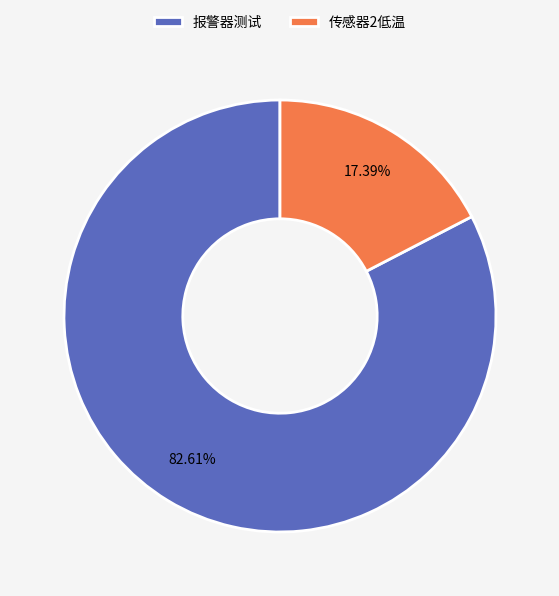

What portion of the pie excludes 报警器测试?

17.4%